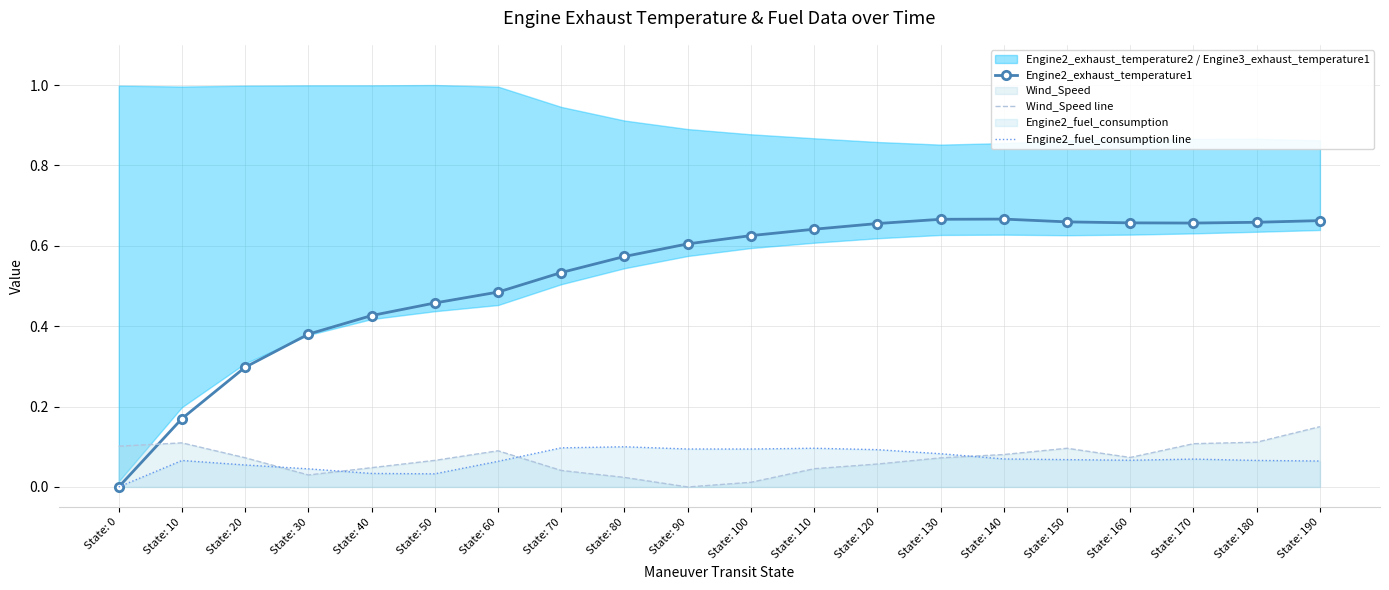

What is the sum of all Engine2_exhaust_temperature1 values?

10.5